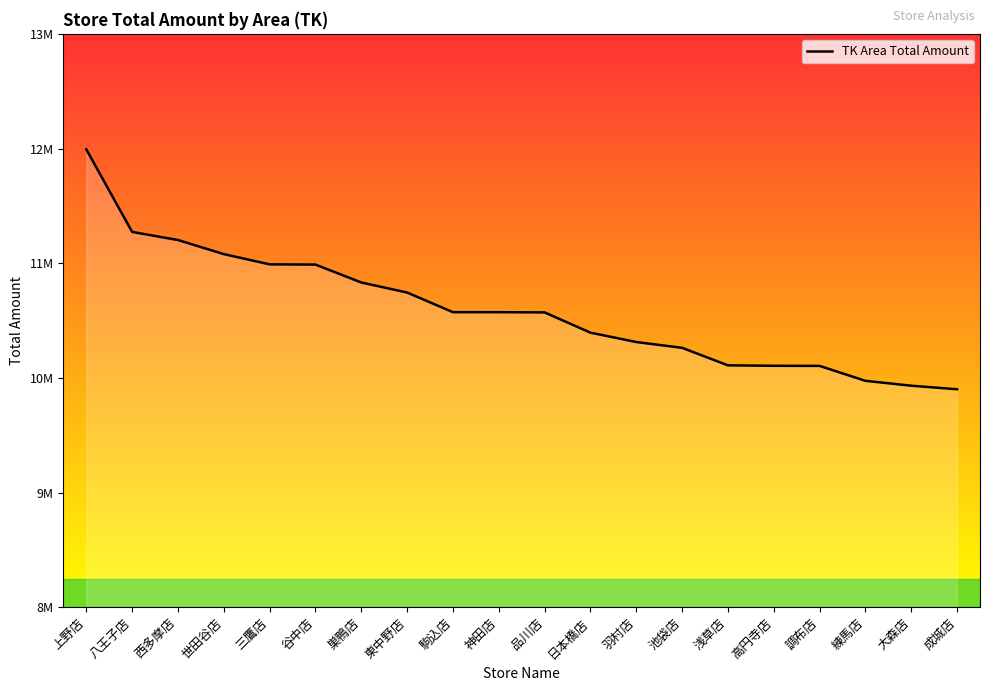

The chart shows a value of 10572645 at 駒込店. True or false?

True